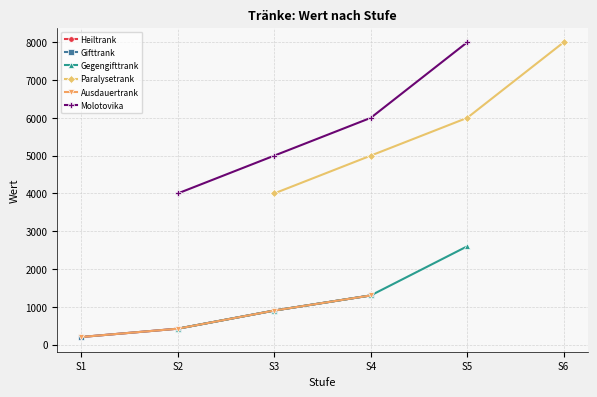

Reading left to right, extract all data points from this chart.

Heiltrank: 200	420	900	1300
Gifttrank: 200	420	900	1300
Gegengifttrank: 420	900	1300	2600
Paralysetrank: 4000	5000	6000	8000
Ausdauertrank: 200	420	900	1300
Molotovika: 4000	5000	6000	8000